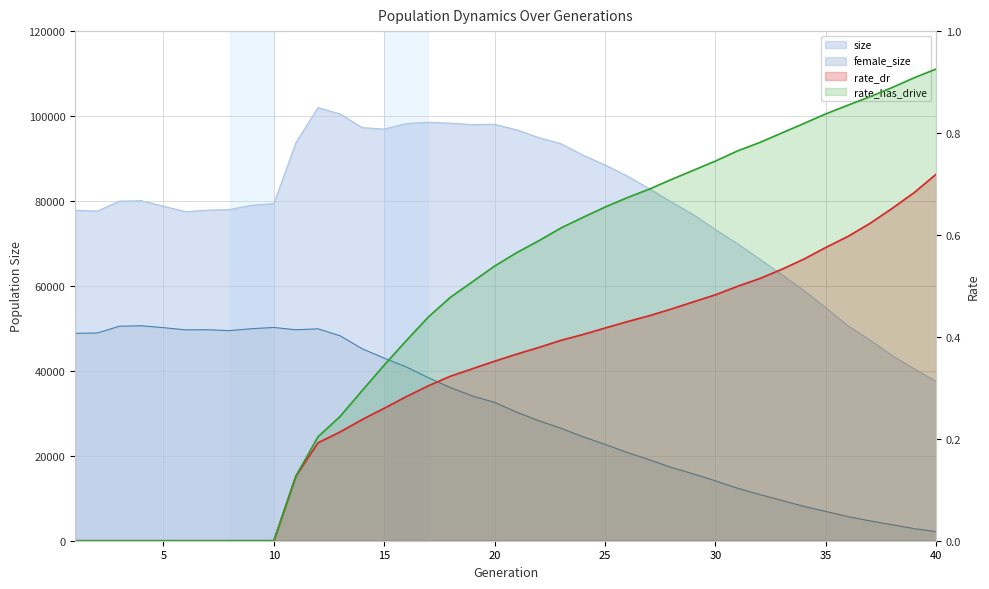

List the series in order of their peak value, highest first.

size, female_size, rate_has_drive, rate_dr